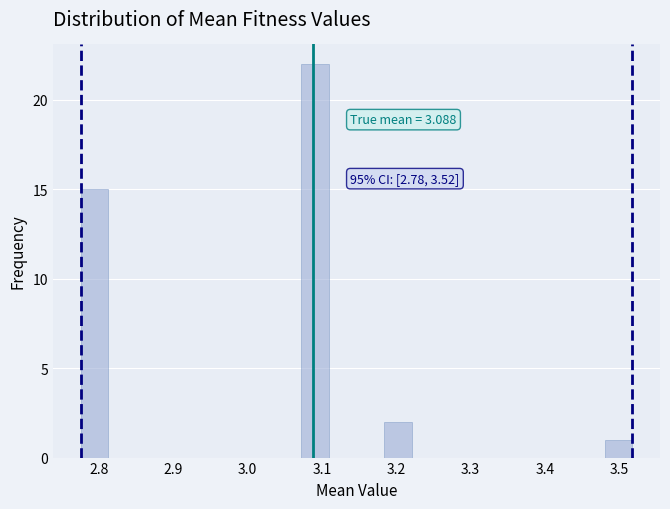

Read against the x-axis, roughly where is the centre of the tallest bar?

3.09